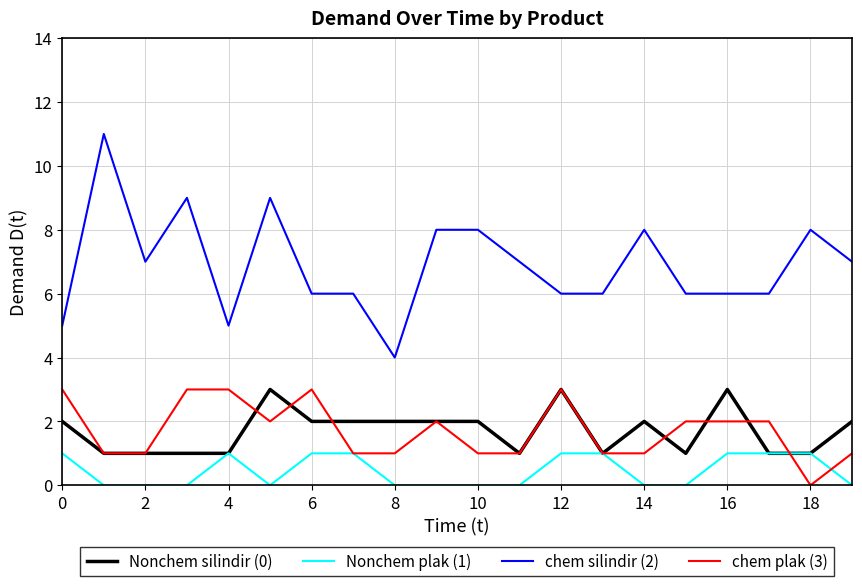

True or false: chem silindir (2) and Nonchem silindir (0) cross at least once.

False